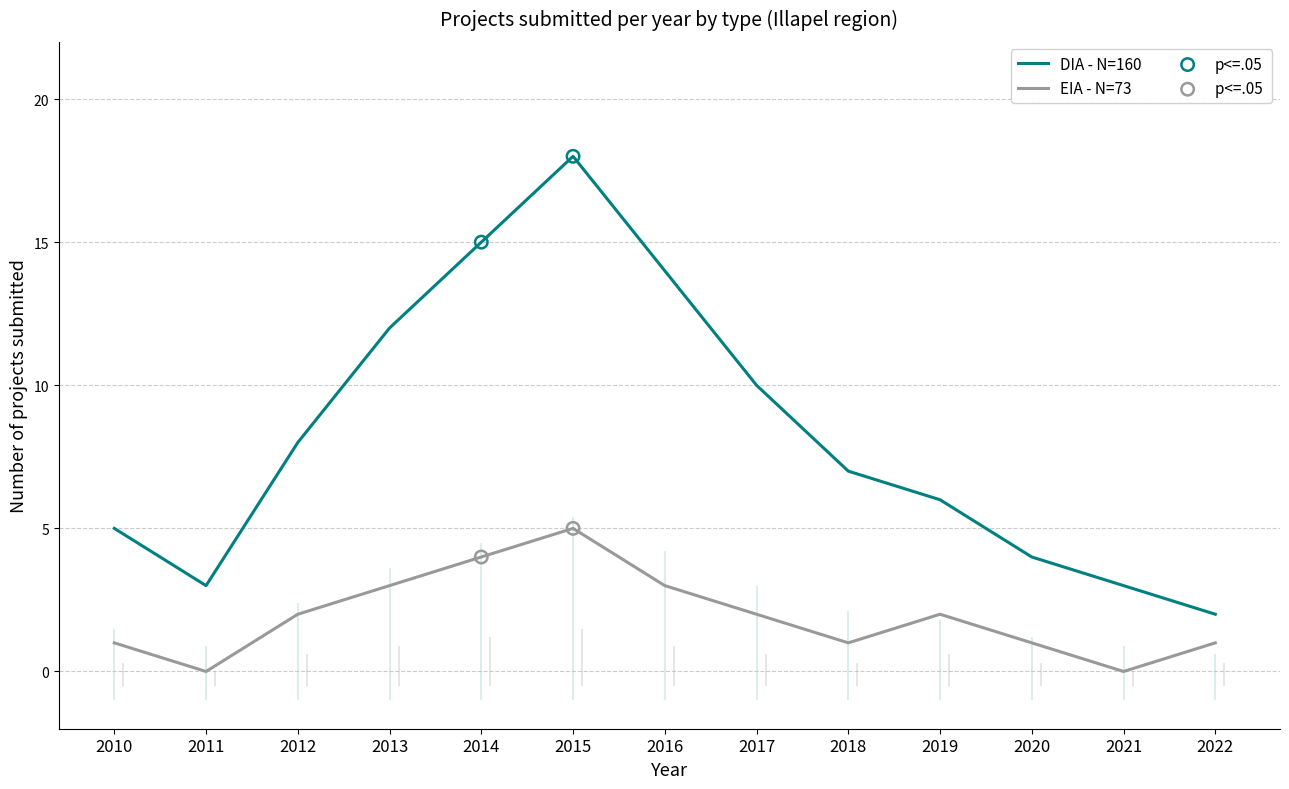

Which series reaches the maximum Y coordinate?

DIA count per year